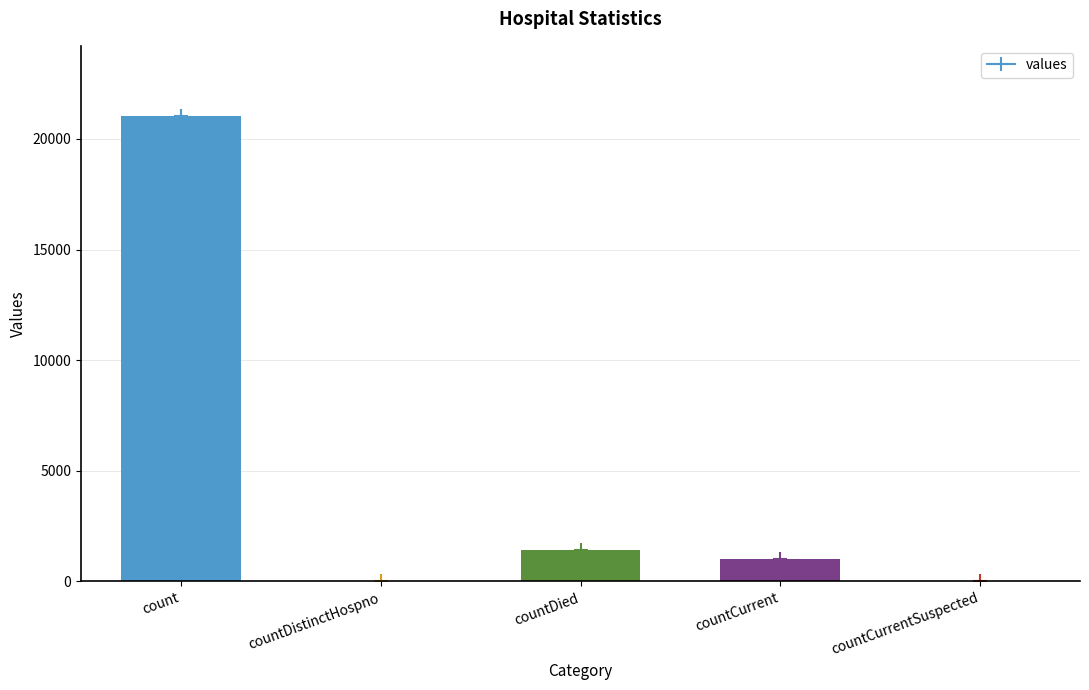

True or false: the data shows 1405 at countDied.

True